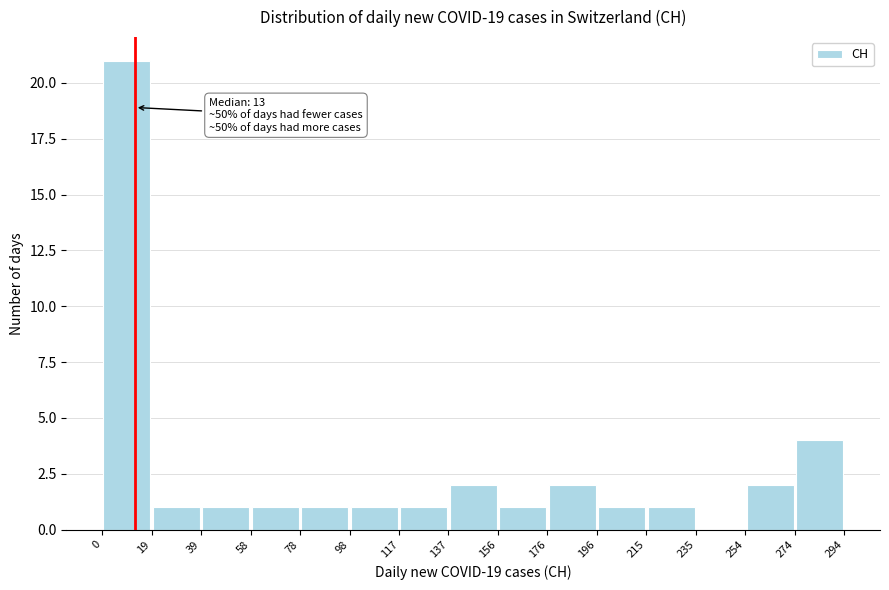

Over which range of the x-axis is the bar tallest?

0 to 19